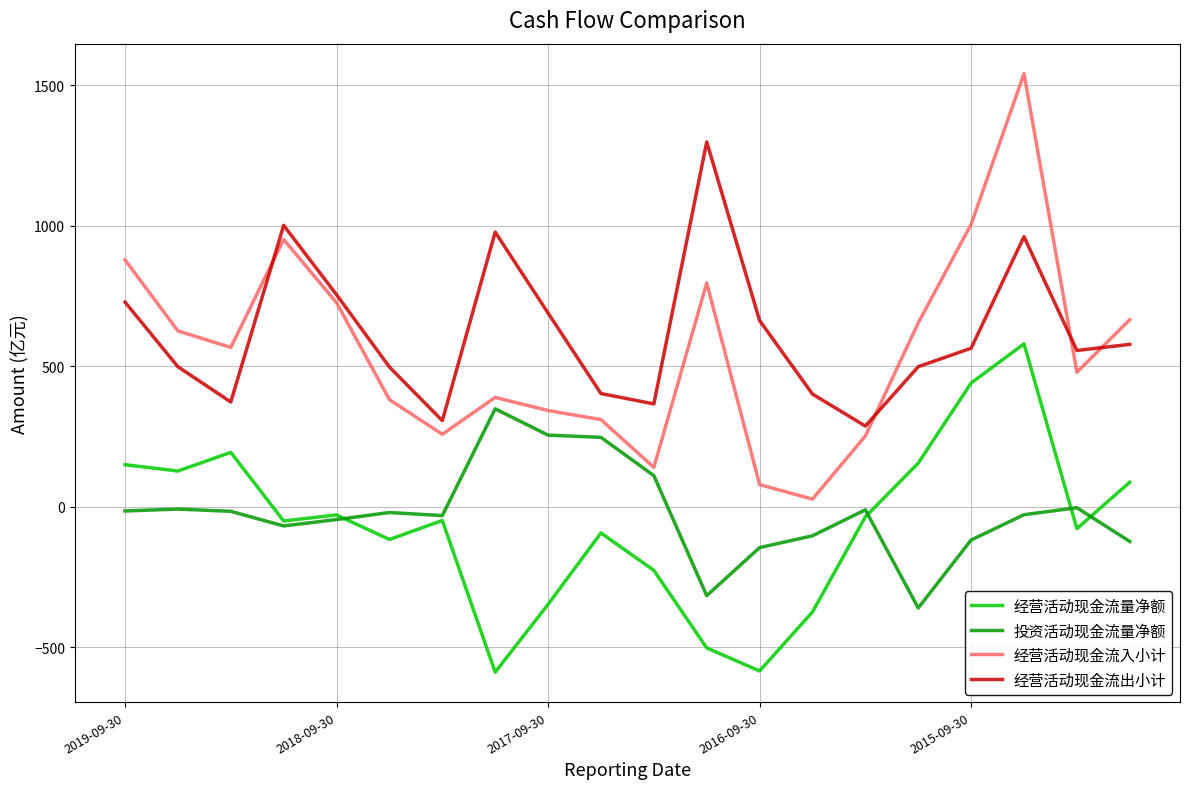

What is the greatest value displayed?

1541.6